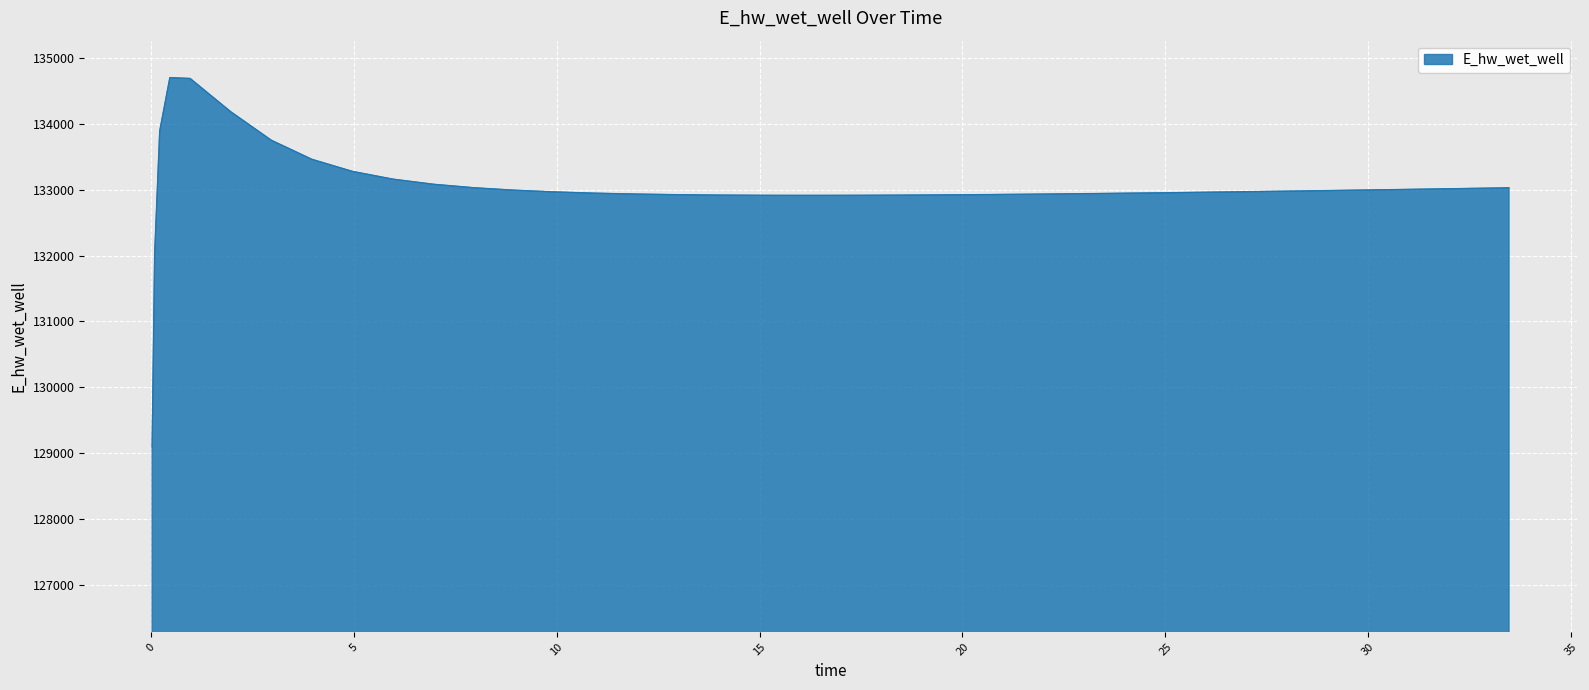

What is the greatest value displayed?

134696.4